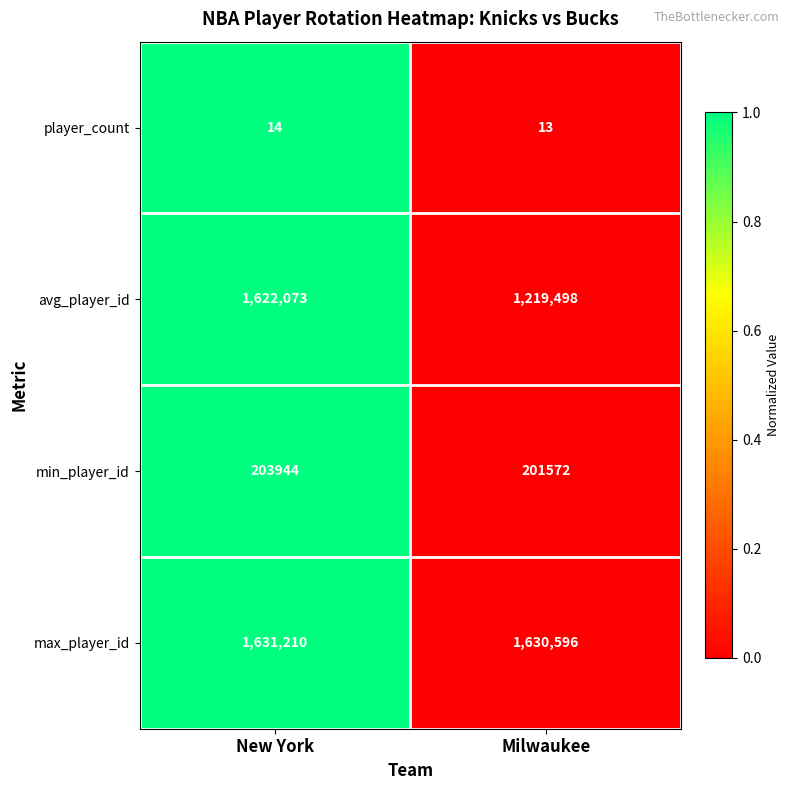

At which category is the sum across all series the highest?

New York